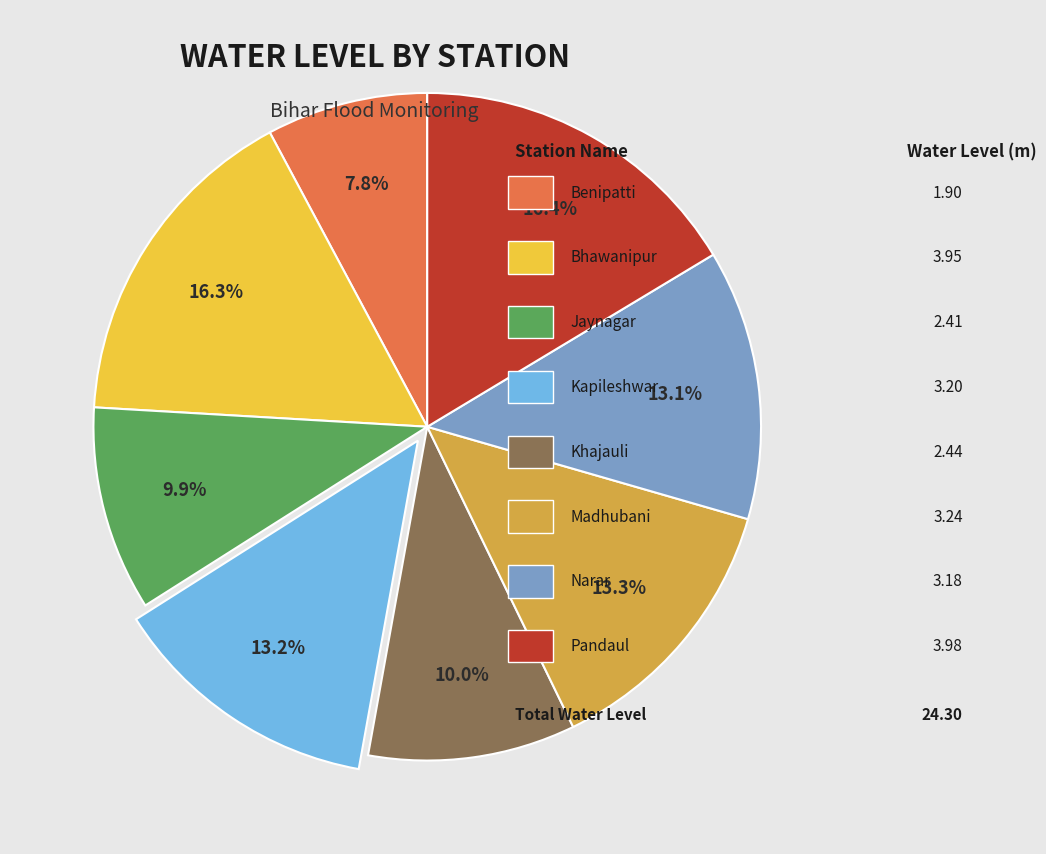

How many segments does this pie chart have?

8